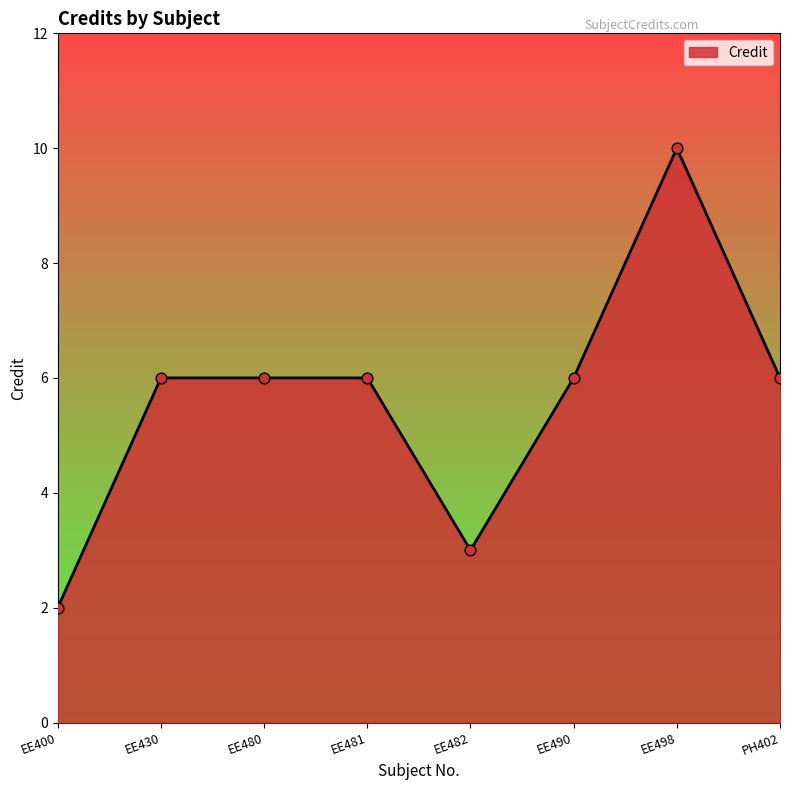

What is the ratio of the value at EE498 to the value at EE482?

3.3